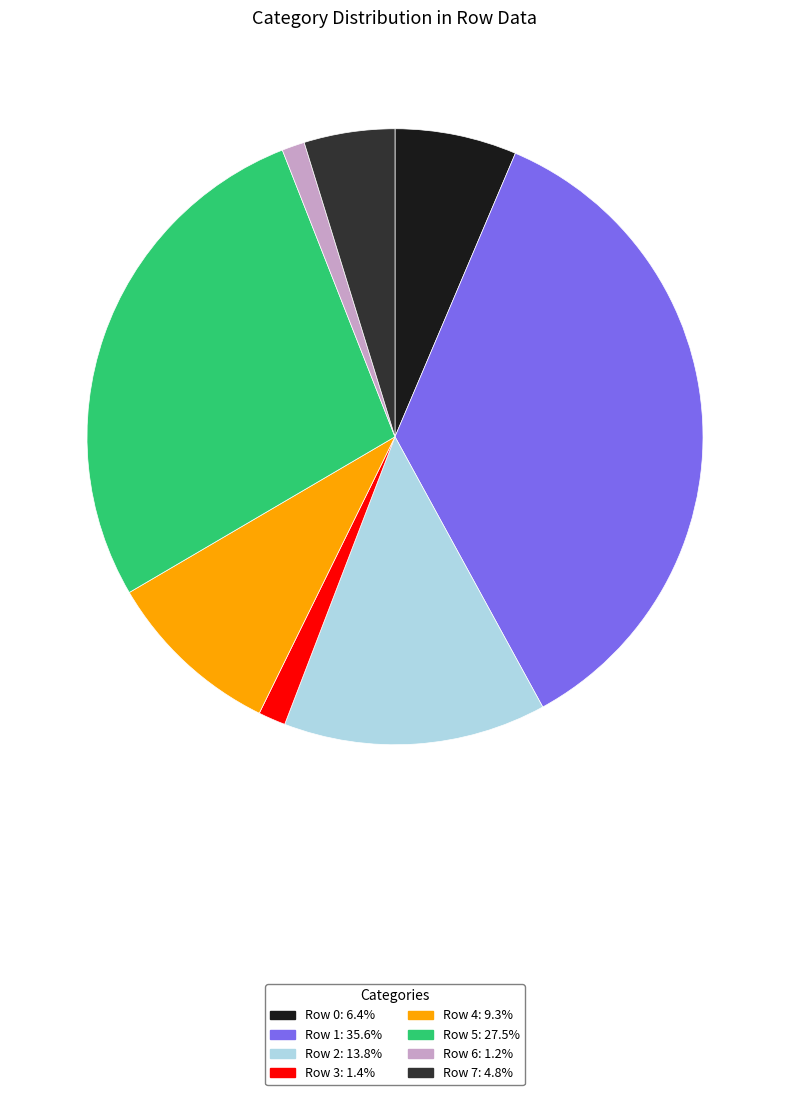

Is the sum of Row 0: 6.4% and Row 6: 1.2% greater than half?

No